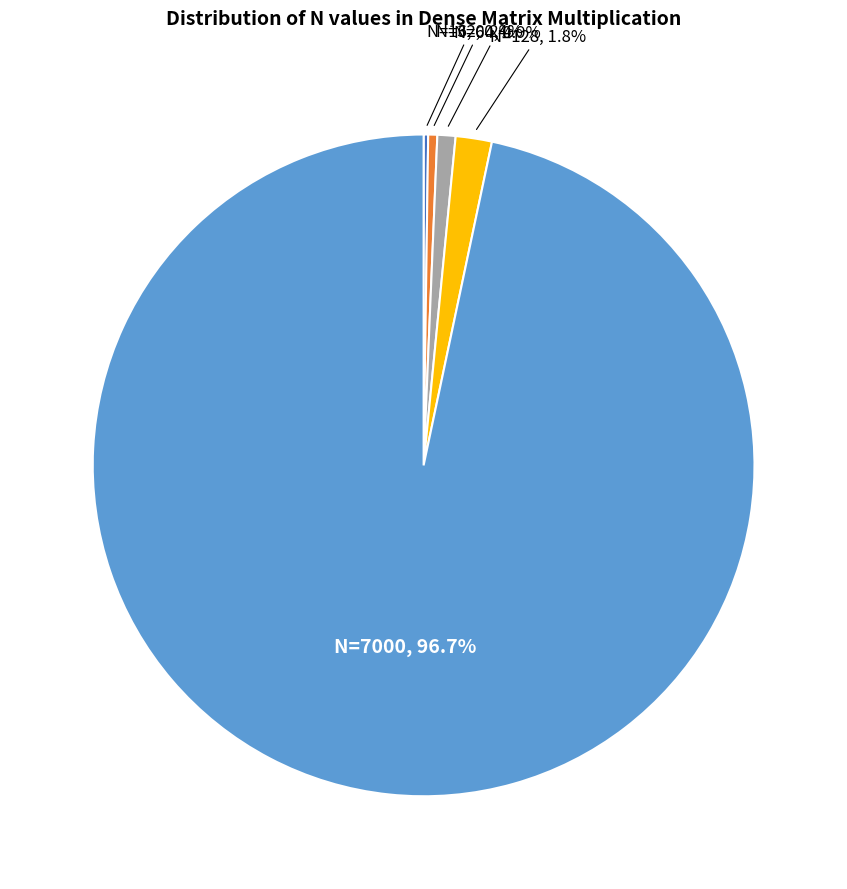

Does any single category account for the majority?

Yes